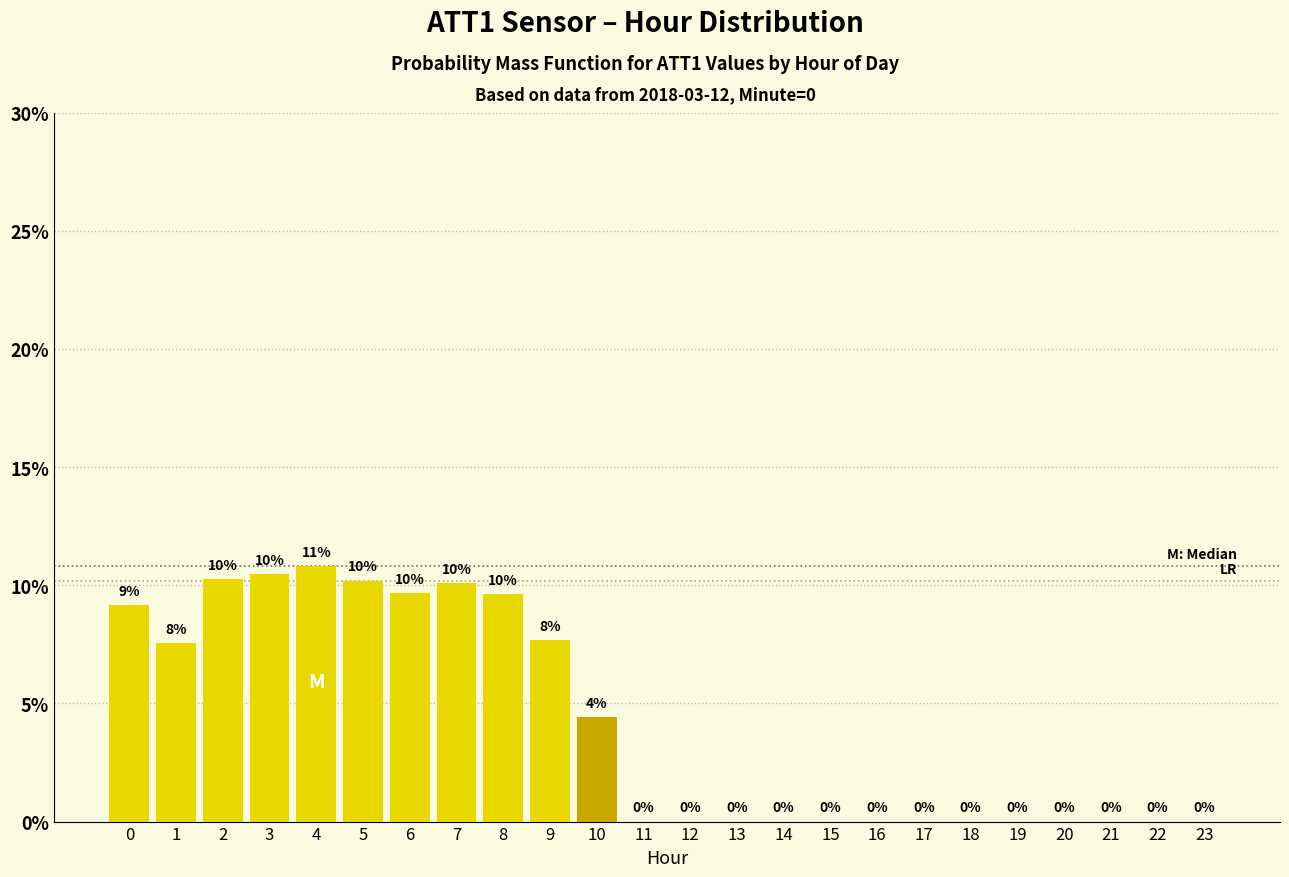

Where is the data nearest to the value 5?

10